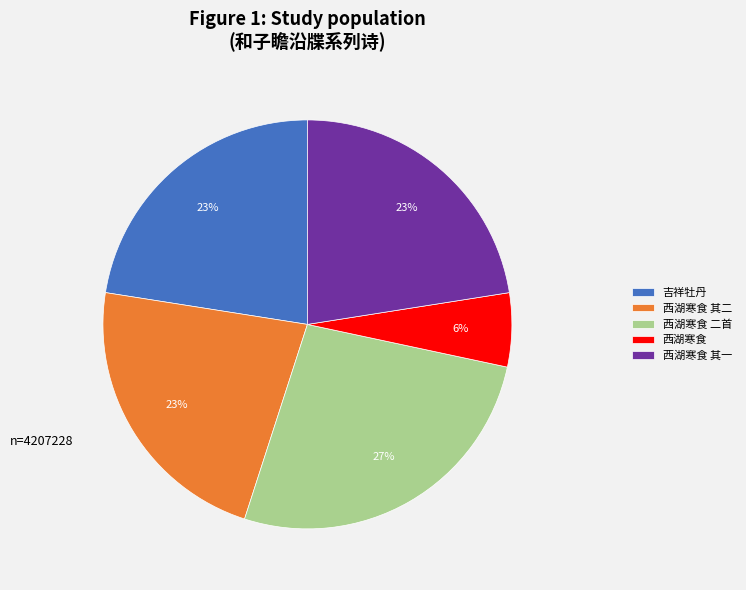

How many slices are in this pie chart?

5